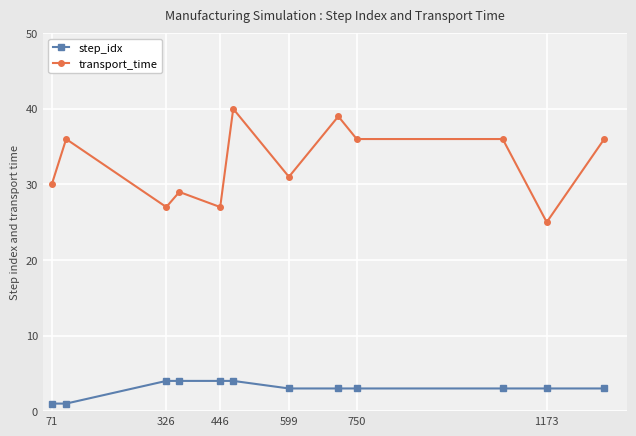

Reading left to right, what are all the values shown in this chart?

step_idx: 1	1	4	4	4	4	3	3	3	3	3	3
transport_time: 30	36	27	29	27	40	31	39	36	36	25	36